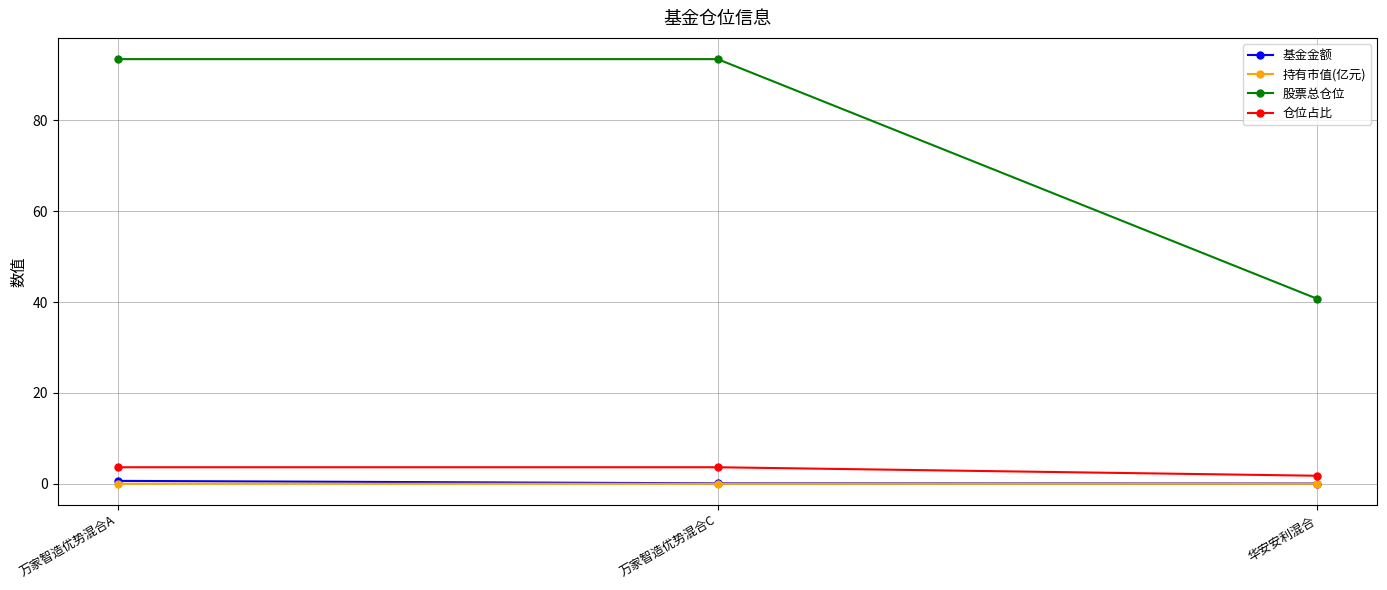

How many series are shown in this chart?

4